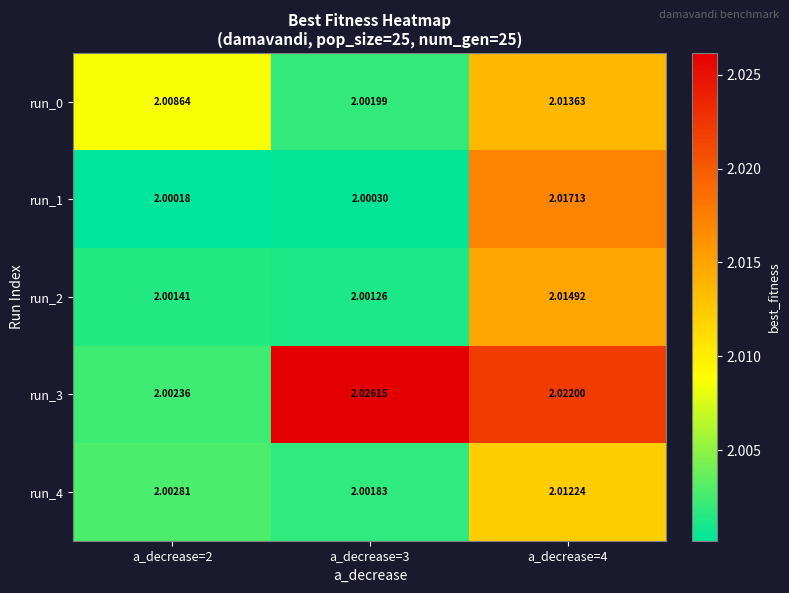

At how many categories does at least one series exceed 2?

3